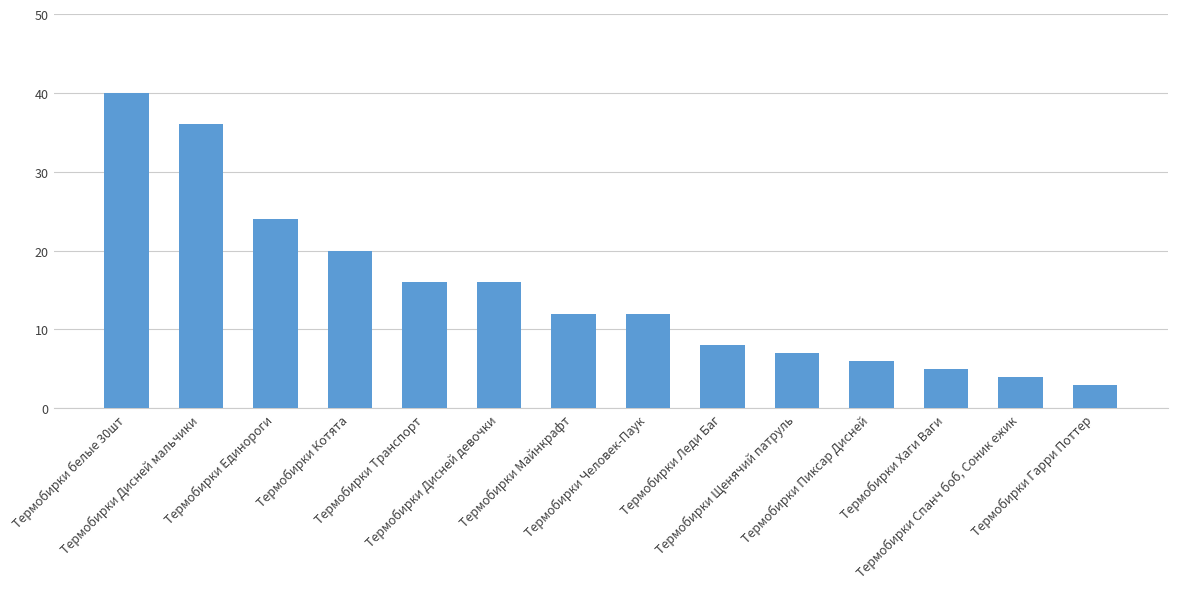

How many series are shown in this chart?

1